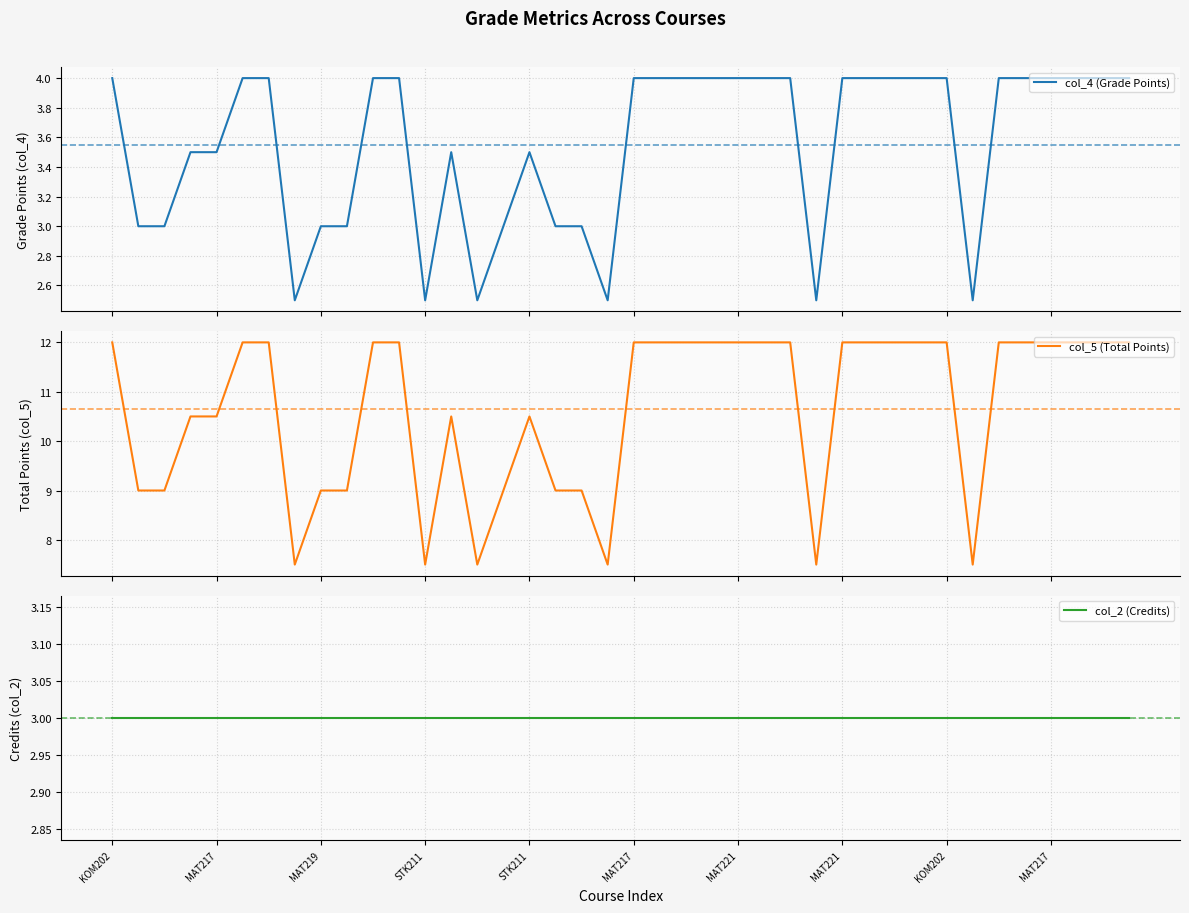

Between 10 and 17, which is larger?

10